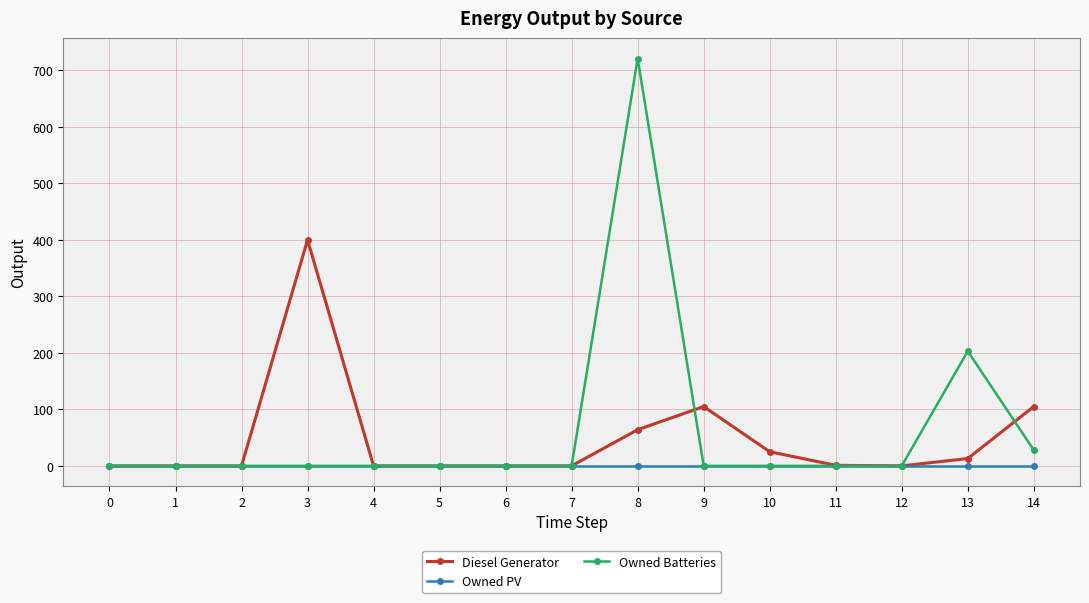

The Owned PV series shows 0 at 12. True or false?

True